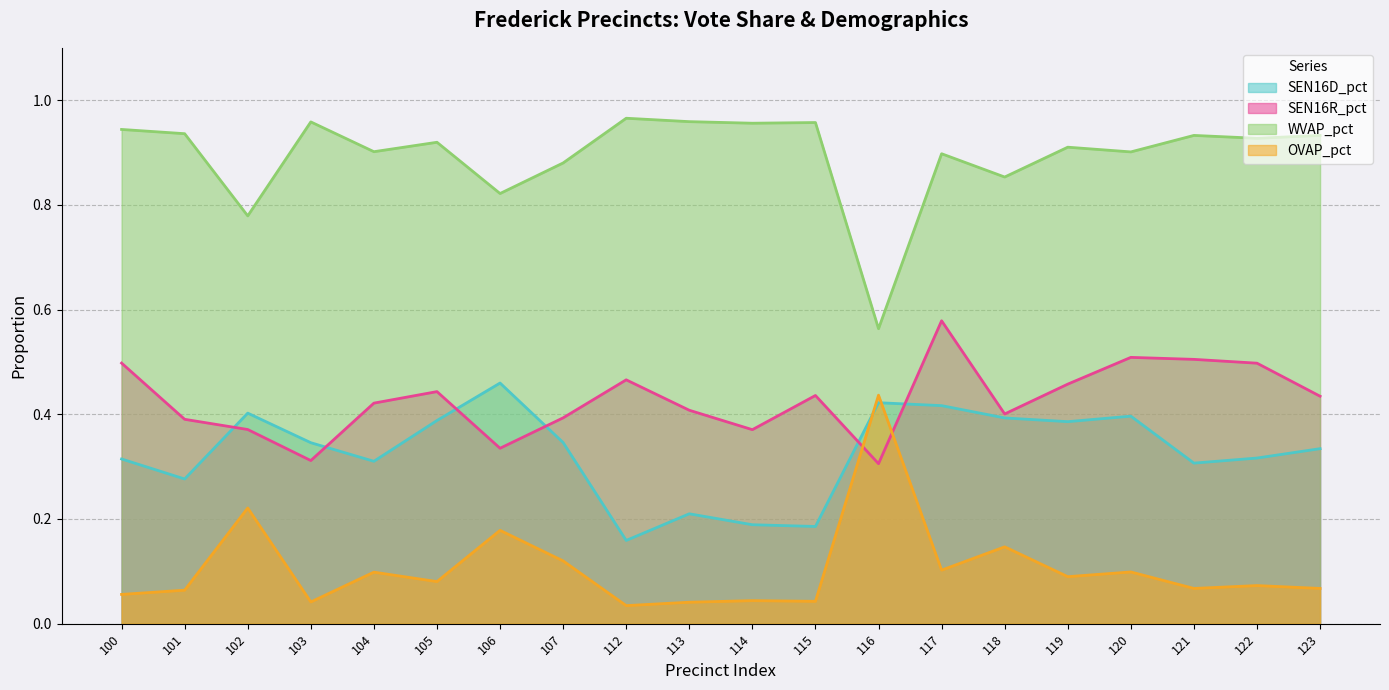

Which series ends up on top after the final intersection of SEN16D_pct and SEN16R_pct?

SEN16R_pct